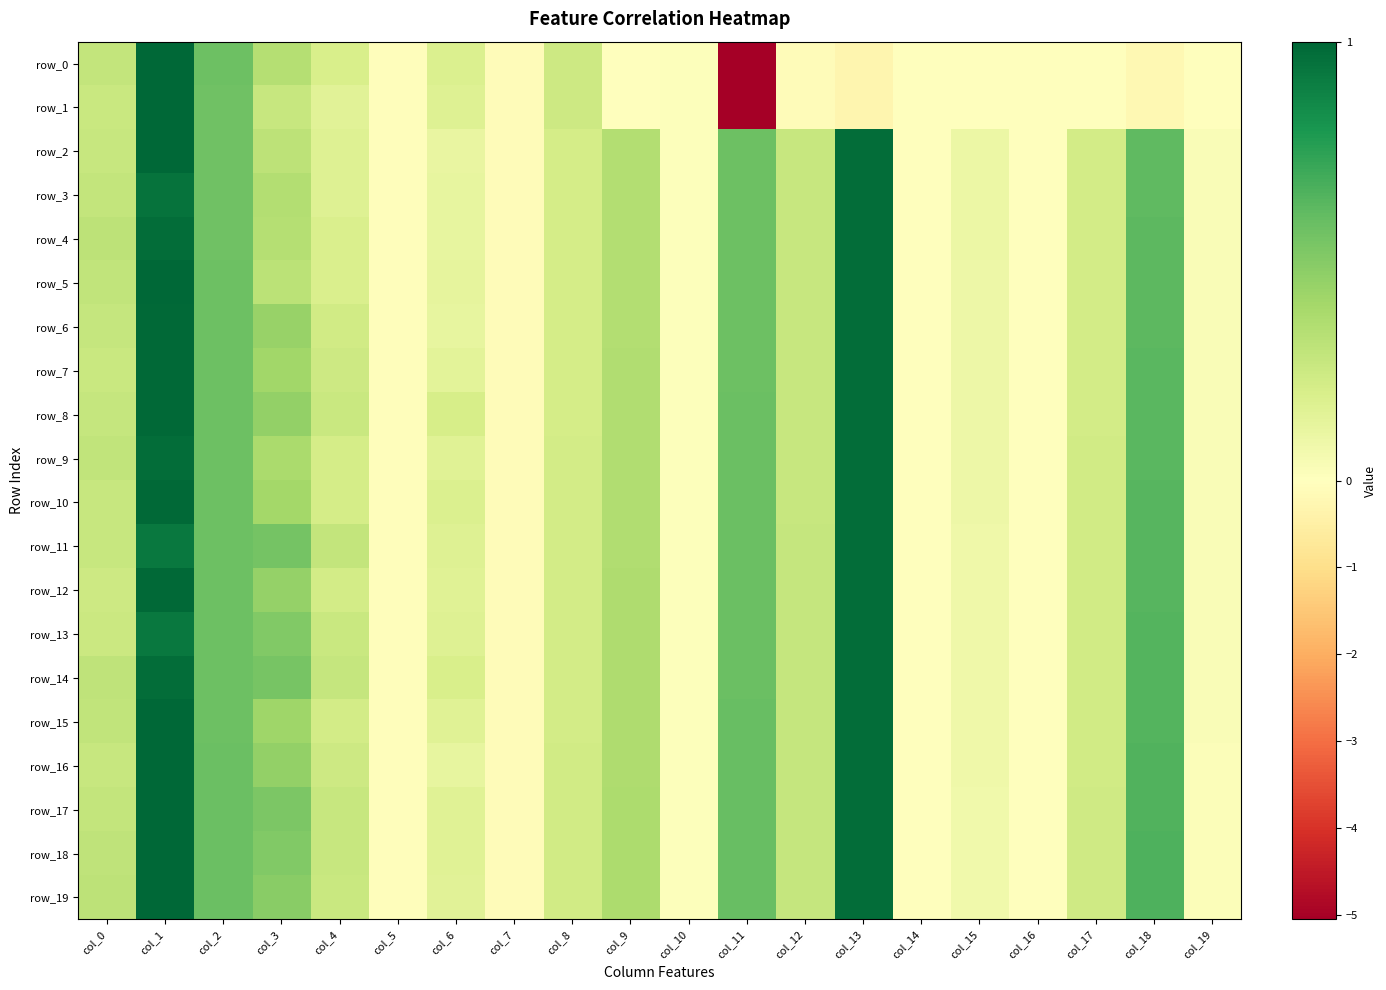

List the labels in order of row_13 value, smallest first.

col_7, col_5, col_16, col_14, col_10, col_19, col_15, col_6, col_8, col_17, col_0, col_4, col_12, col_9, col_3, col_2, col_11, col_18, col_1, col_13